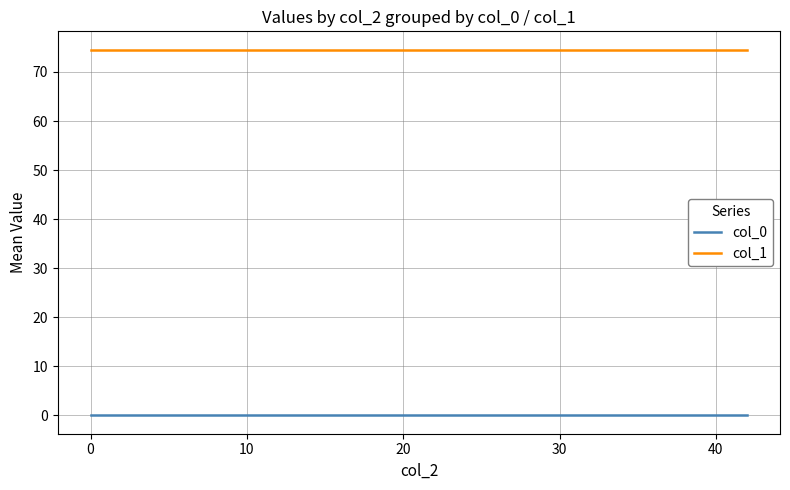

True or false: col_1 and col_0 cross at least once.

False